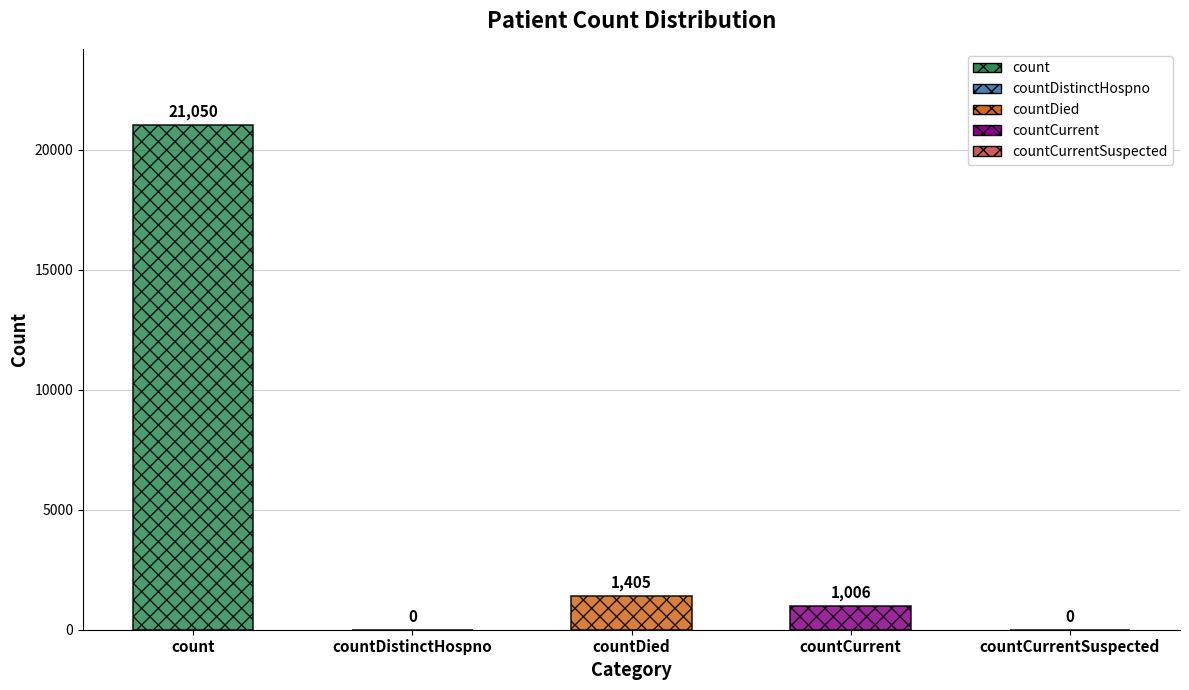

List the labels in order of value, largest first.

count, countDied, countCurrent, countDistinctHospno, countCurrentSuspected